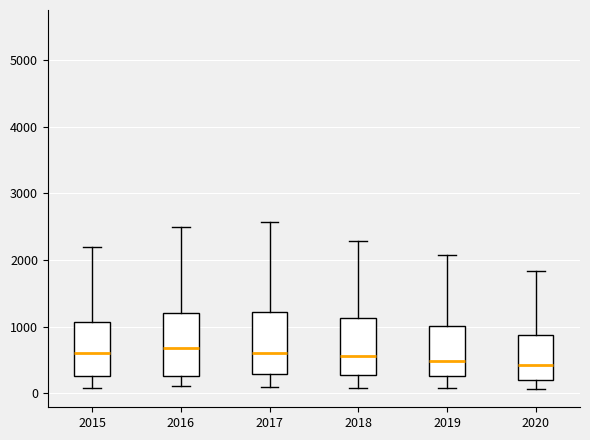

Reading left to right, read every box against the y-axis: the position of its median line, the range the box covers, and the ends of its whiskers. The values are not printed on the chart, so give them approximately, as read against the axis.

2015: median 600, box 300 to 1100, whiskers 100 to 2200
2016: median 700, box 300 to 1200, whiskers 100 to 2500
2017: median 600, box 300 to 1200, whiskers 100 to 2600
2018: median 600, box 300 to 1100, whiskers 100 to 2300
2019: median 500, box 300 to 1000, whiskers 100 to 2100
2020: median 400, box 200 to 900, whiskers 100 to 1800